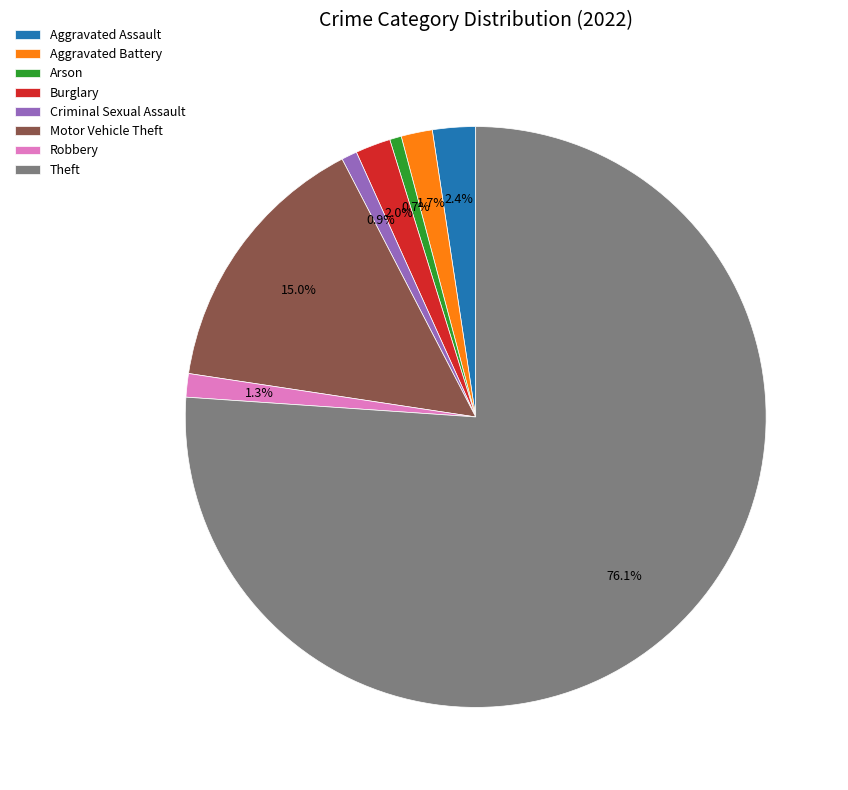

Which category has the biggest portion of the pie?

Theft